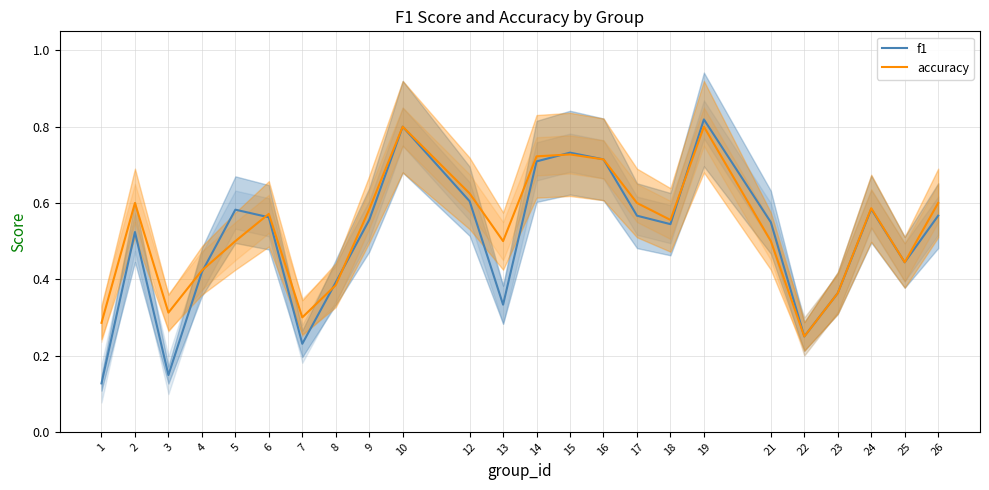

In accuracy, how many points are higher than both neighbors (excluding endpoints)?

6